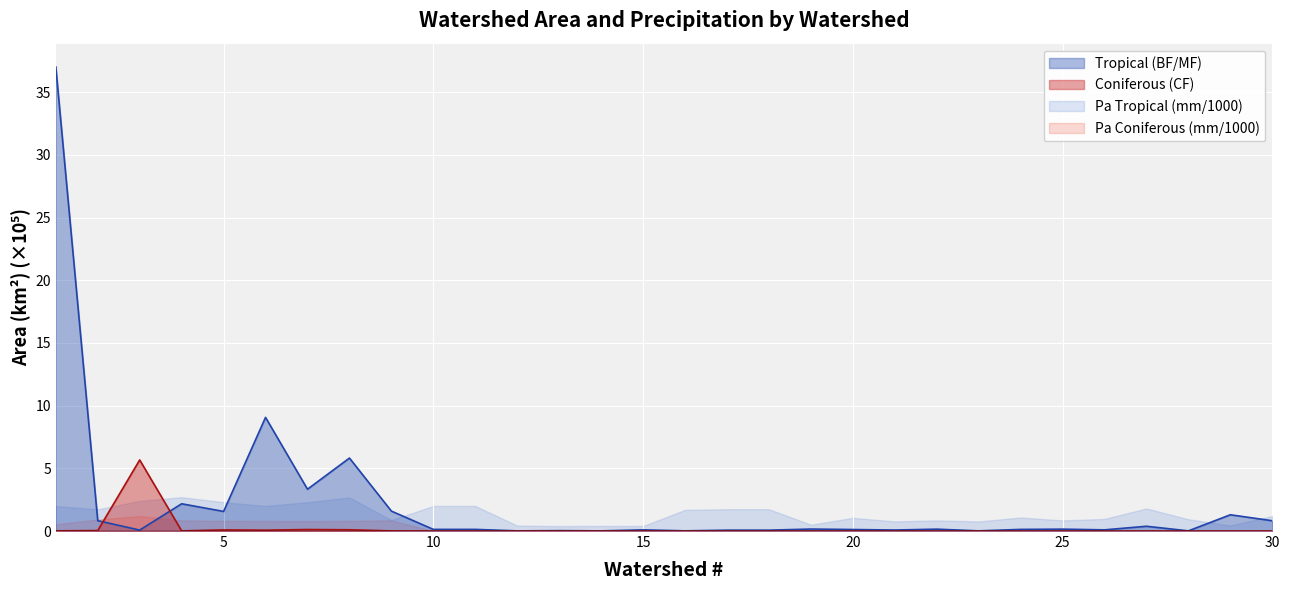

How many categories are shown in the chart?

30